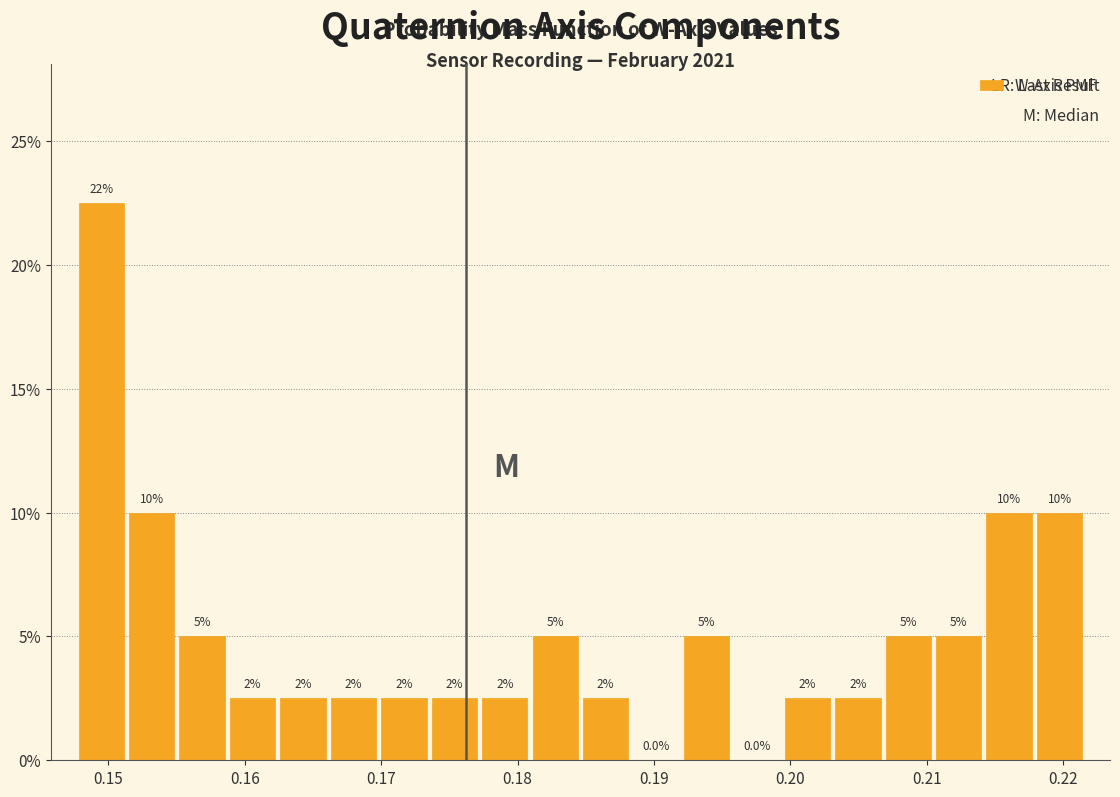

Around what value on the x-axis is the tallest bar? Give the approximate position of its centre, as read against the axis.

0.149